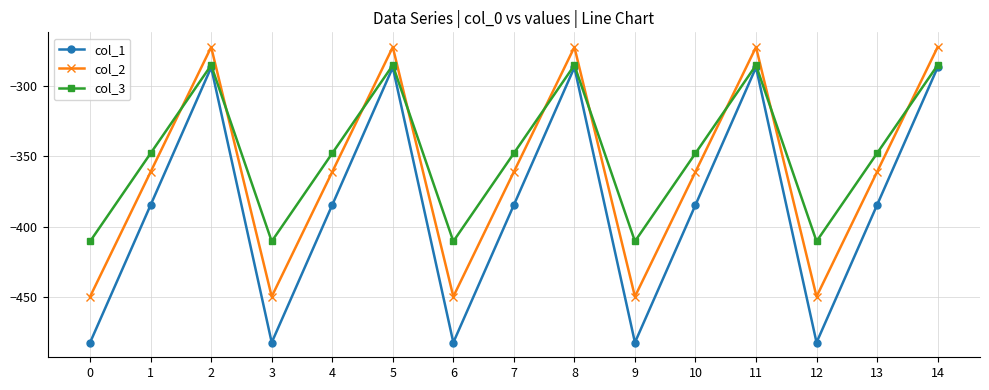

How many lines are shown in the chart?

3